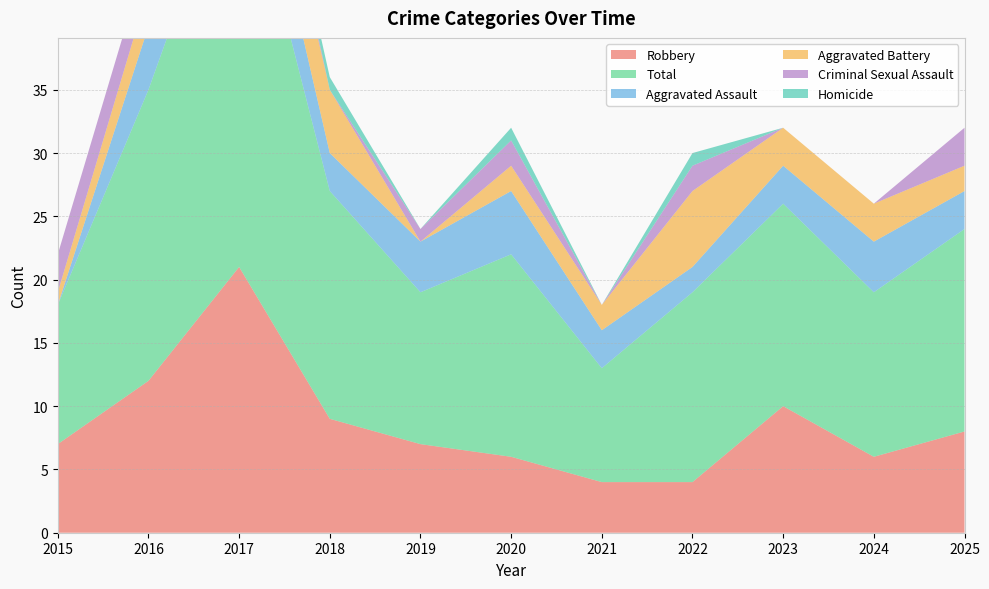

Reading left to right, what are all the values shown in this chart?

Robbery: 2015=7	2016=12	2017=21	2018=9	2019=7	2020=6	2021=4	2022=4	2023=10	2024=6	2025=8
Total: 2015=11	2016=23	2017=34	2018=18	2019=12	2020=16	2021=9	2022=15	2023=16	2024=13	2025=16
Aggravated Assault: 2015=0	2016=5	2017=6	2018=3	2019=4	2020=5	2021=3	2022=2	2023=3	2024=4	2025=3
Aggravated Battery: 2015=1	2016=3	2017=5	2018=5	2019=0	2020=2	2021=2	2022=6	2023=3	2024=3	2025=2
Criminal Sexual Assault: 2015=3	2016=3	2017=2	2018=0	2019=1	2020=2	2021=0	2022=2	2023=0	2024=0	2025=3
Homicide: 2015=0	2016=0	2017=0	2018=1	2019=0	2020=1	2021=0	2022=1	2023=0	2024=0	2025=0